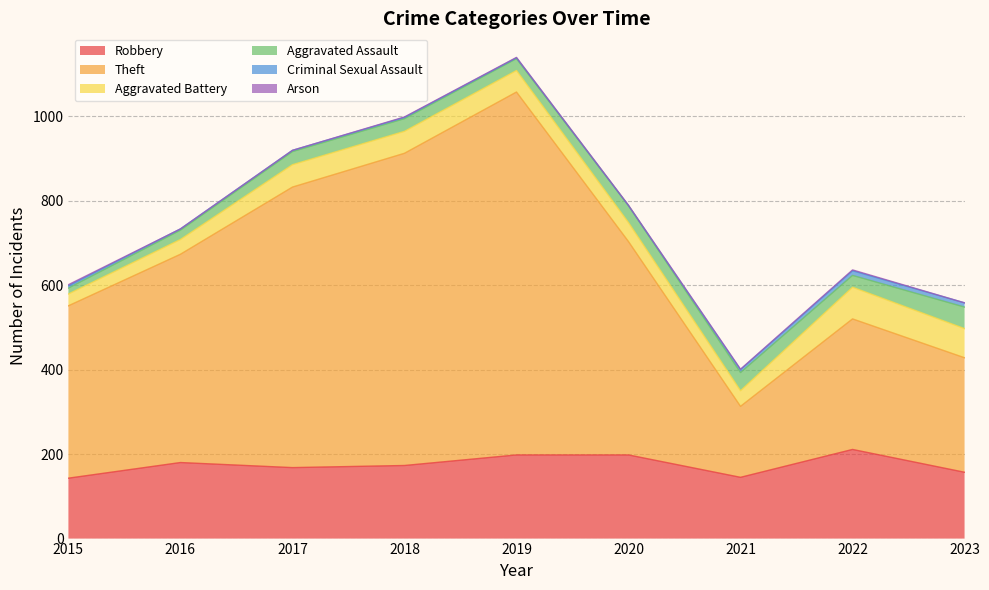

Does the chart have visible grid lines?

Yes